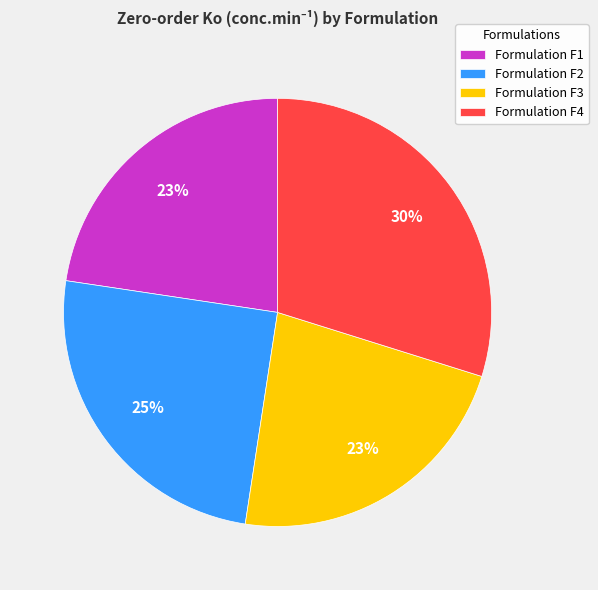

To the nearest percent, what percentage of the pie is Formulation F1?

23%